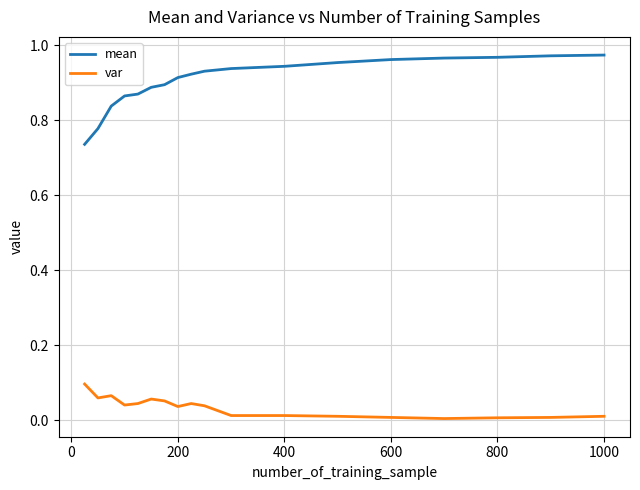

Which series has the widest spread of values?

mean